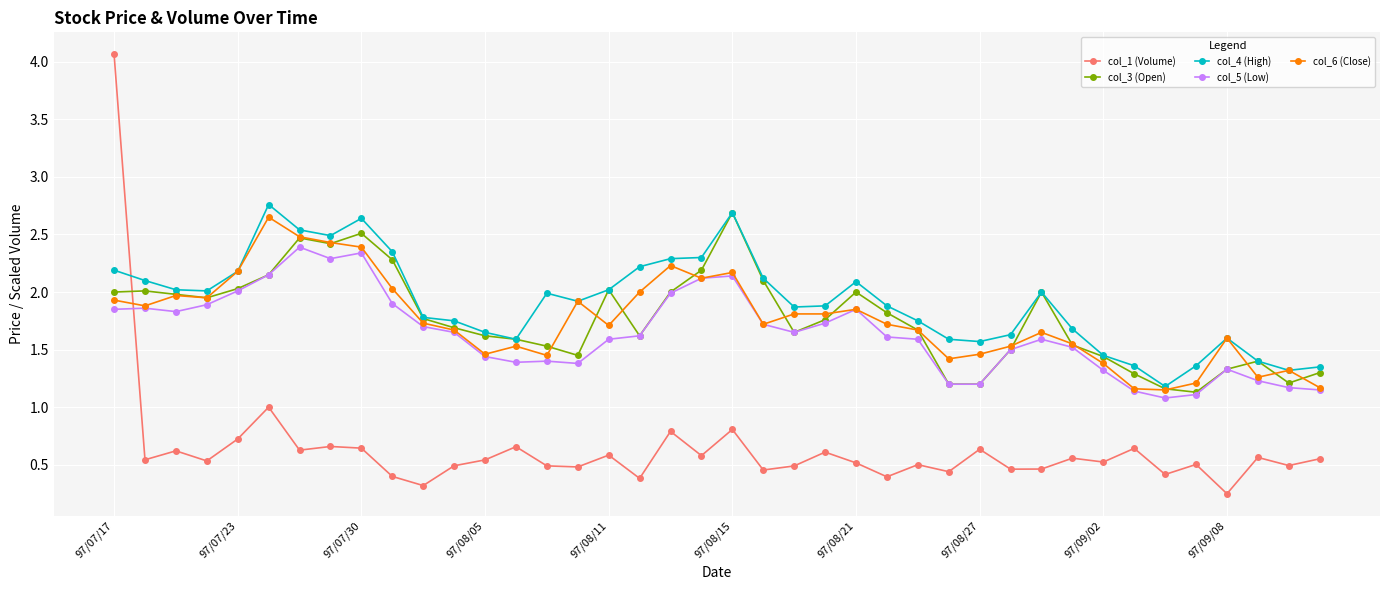

Which series ends up on top after the final intersection of col_1 (Volume) and col_6 (Close)?

col_6 (Close)